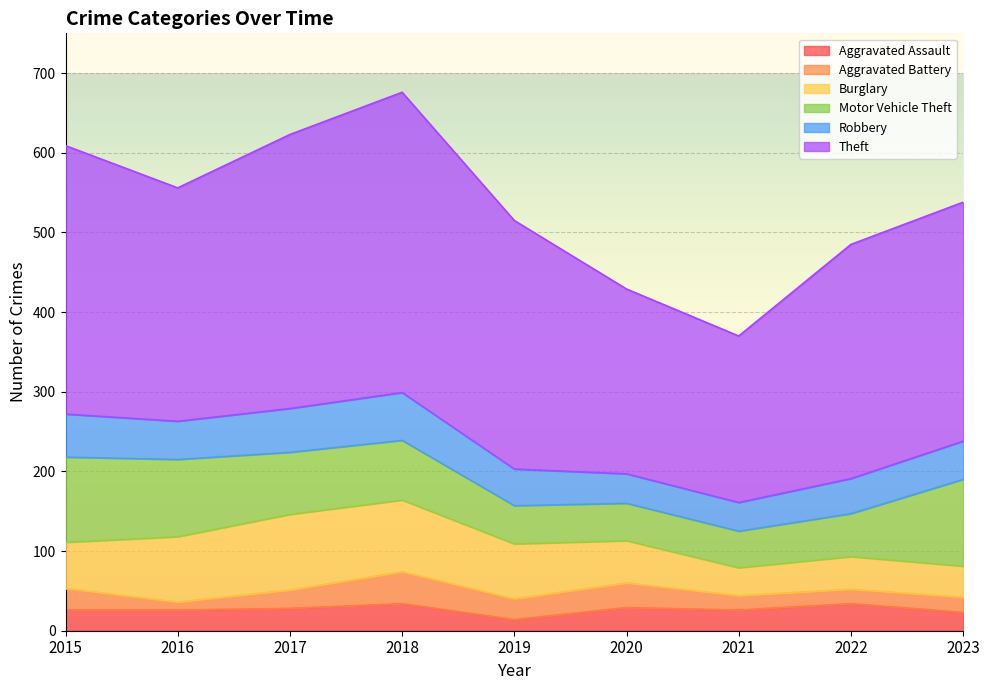

Does the chart display data point markers on the line(s)?

No